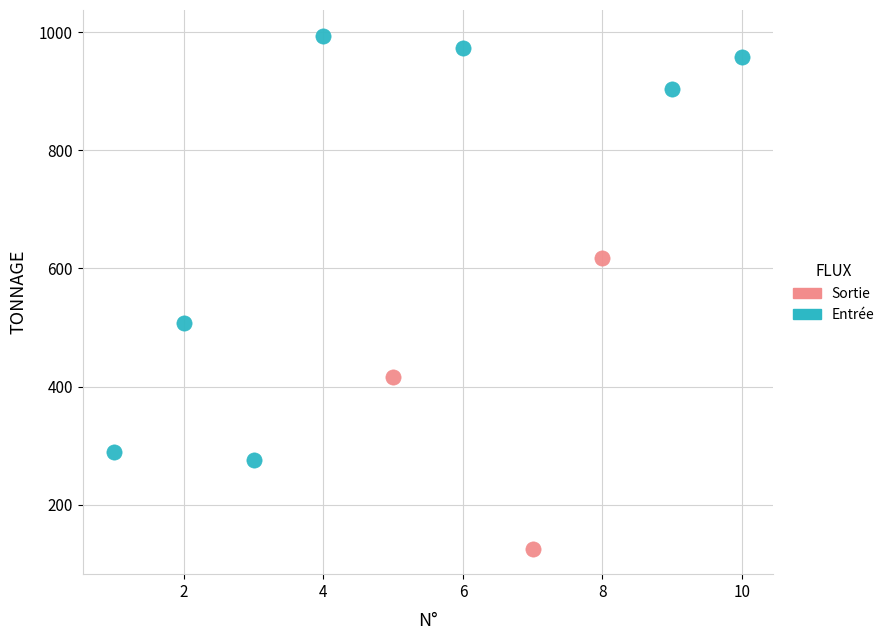

Which series contains the highest Y value?

Entrée